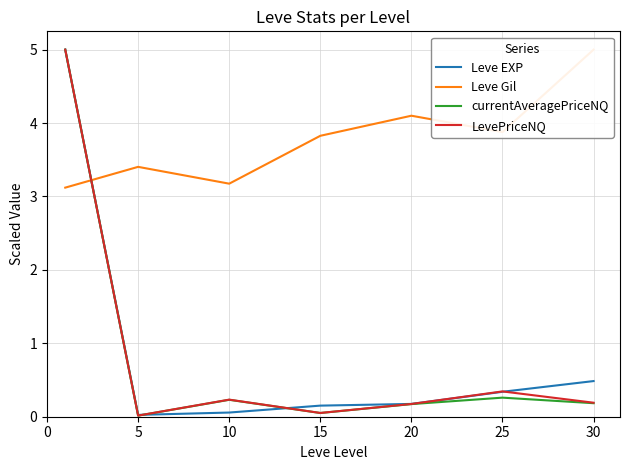

Which series has the largest range (max minus min)?

currentAveragePriceNQ